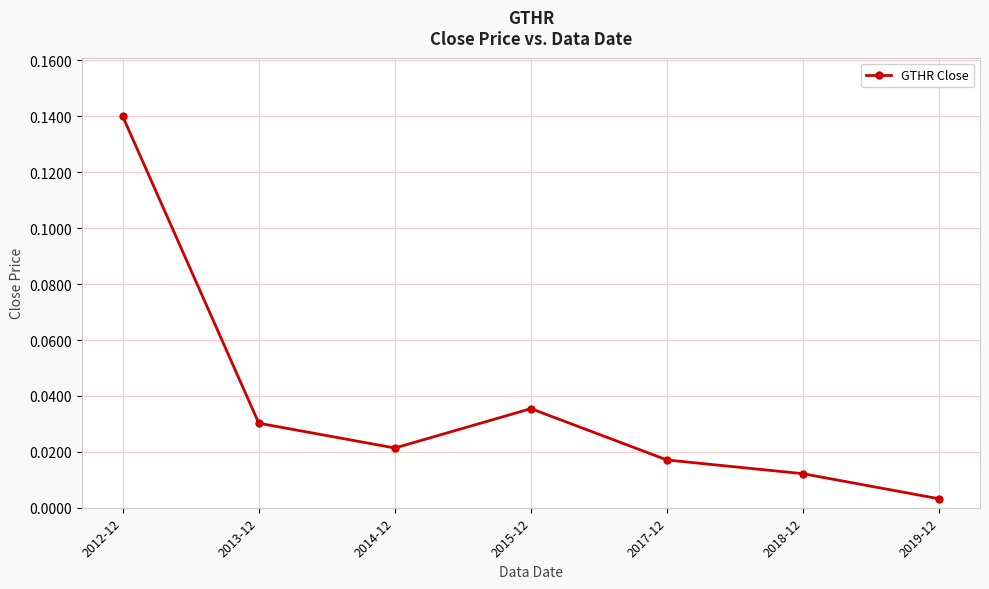

Rank the categories by value from lowest to highest.

2019-12, 2018-12, 2017-12, 2014-12, 2013-12, 2015-12, 2012-12